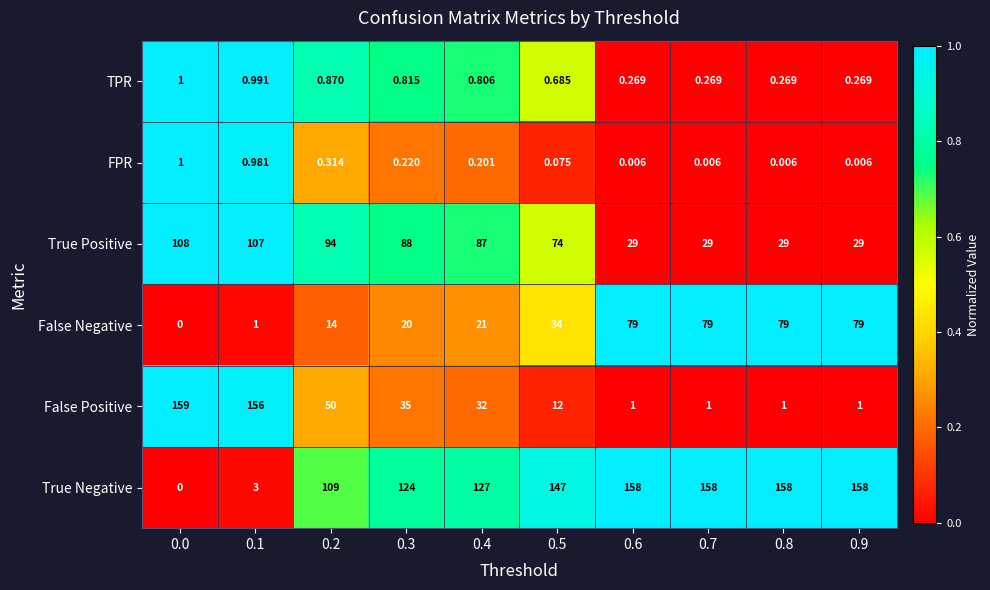

Which series has the largest total across all categories?

True Negative